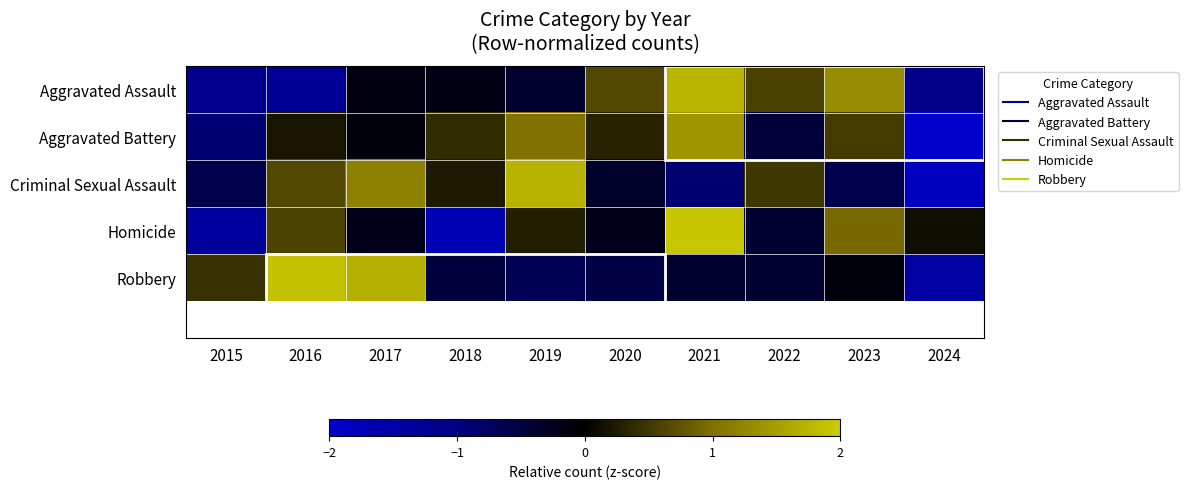

Reading left to right, transcribe all the data shown in this chart.

Aggravated Assault: 2015=-1.2	2016=-1.3	2017=-0.1	2018=-0.2	2019=-0.4	2020=0.6	2021=1.7	2022=0.6	2023=1.3	2024=-1.1
Aggravated Battery: 2015=-0.9	2016=0.2	2017=-0.1	2018=0.4	2019=1.0	2020=0.3	2021=1.4	2022=-0.5	2023=0.5	2024=-2.3
Criminal Sexual Assault: 2015=-0.6	2016=0.6	2017=1.2	2018=0.2	2019=1.7	2020=-0.3	2021=-0.9	2022=0.5	2023=-0.6	2024=-1.8
Homicide: 2015=-1.4	2016=0.6	2017=-0.2	2018=-1.7	2019=0.3	2020=-0.2	2021=1.9	2022=-0.4	2023=0.9	2024=0.1
Robbery: 2015=0.4	2016=1.9	2017=1.7	2018=-0.5	2019=-0.7	2020=-0.5	2021=-0.4	2022=-0.4	2023=-0.1	2024=-1.5